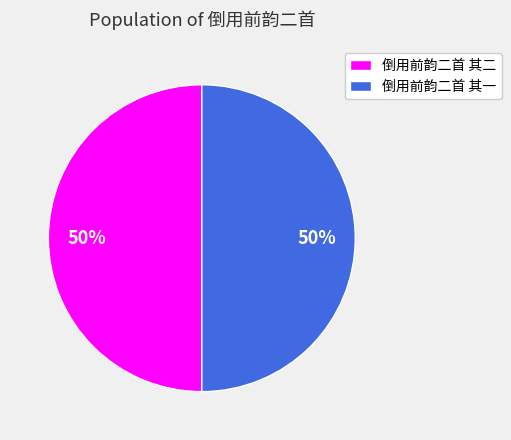

Do 倒用前韵二首 其一 and 倒用前韵二首 其二 together represent more than half of the pie?

Yes